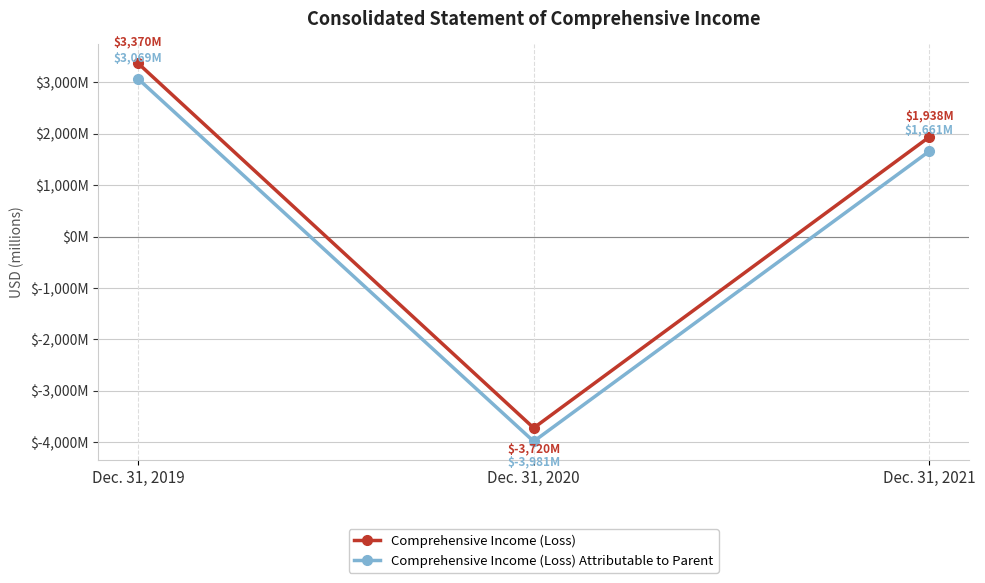

Count the Comprehensive Income (Loss) Attributable to Parent values in the range -3981 to 3069.

3